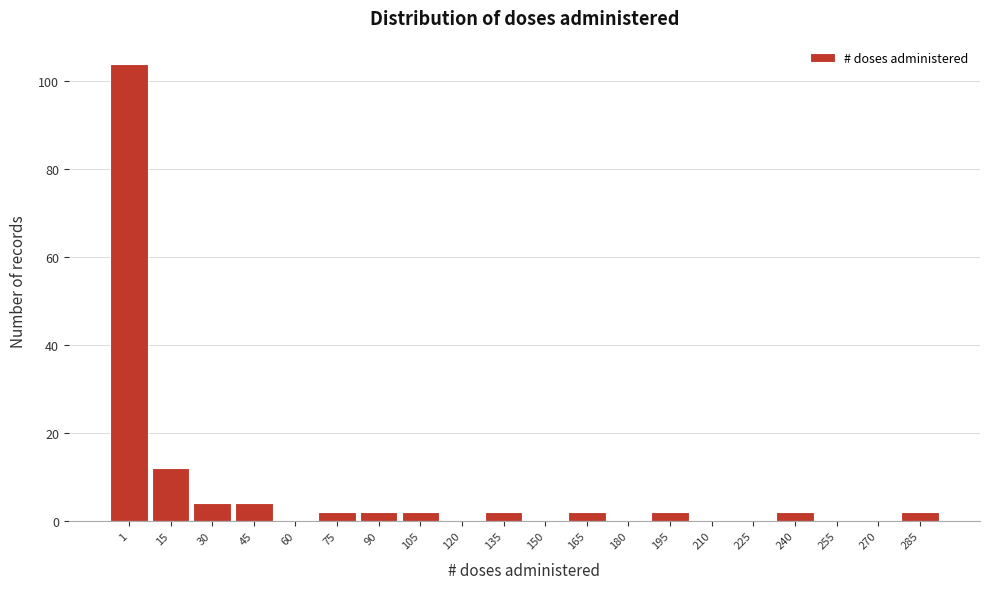

Reading left to right, what are all the values shown in this chart?

1=104	15=12	30=4	45=4	60=0	75=2	90=2	105=2	120=0	135=2	150=0	165=2	180=0	195=2	210=0	225=0	240=2	255=0	270=0	285=2